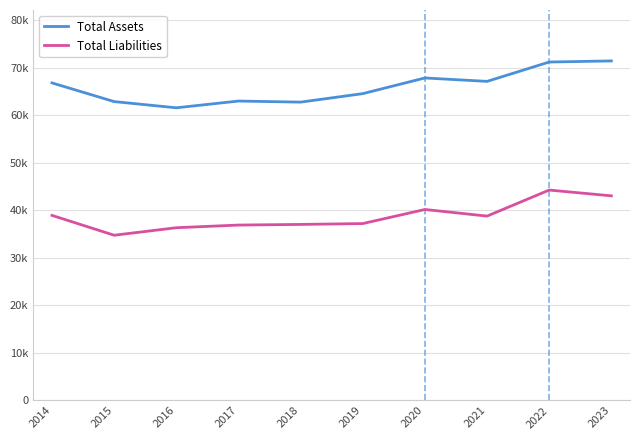

The Total Liabilities series shows 37016 at 2018. True or false?

True